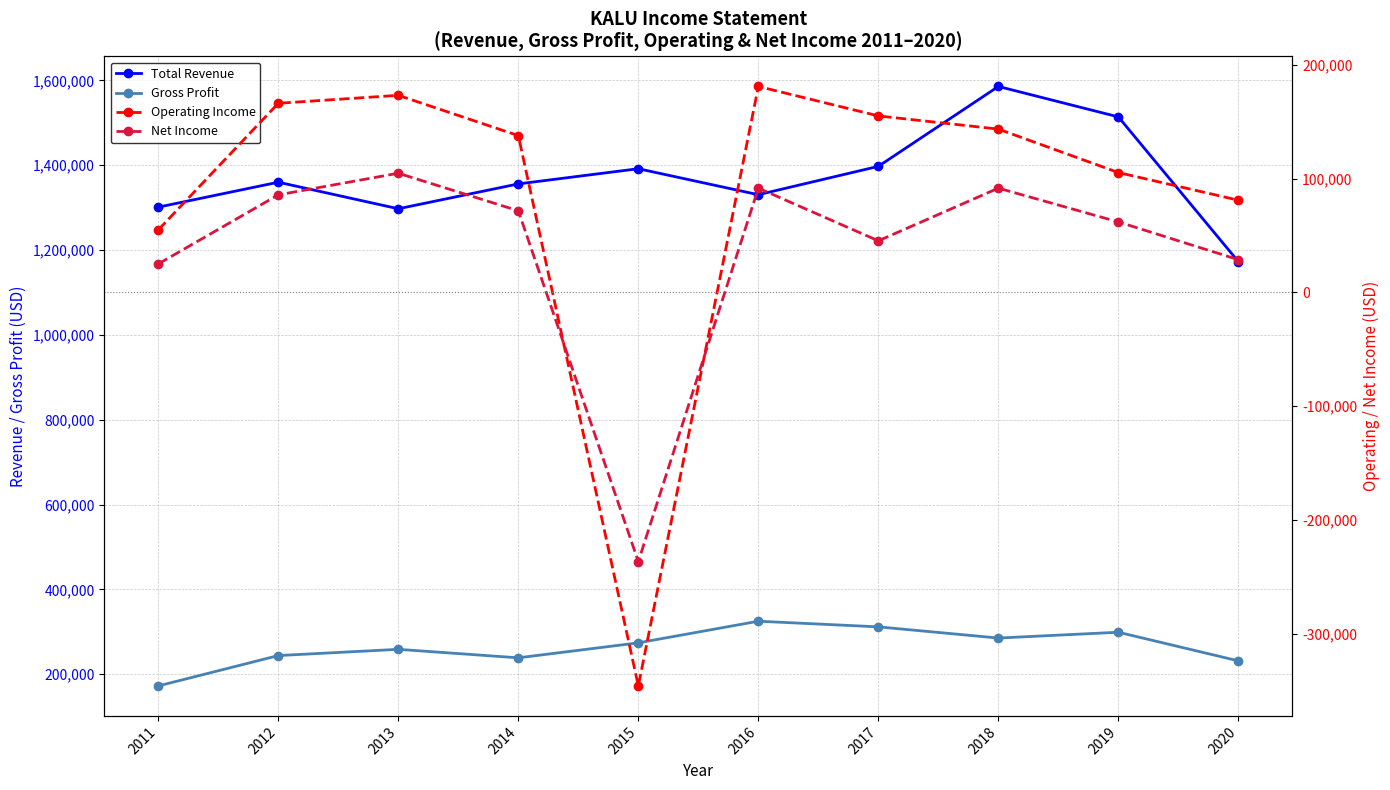

What is the difference between the maximum and minimum values in the Gross Profit series?

152600